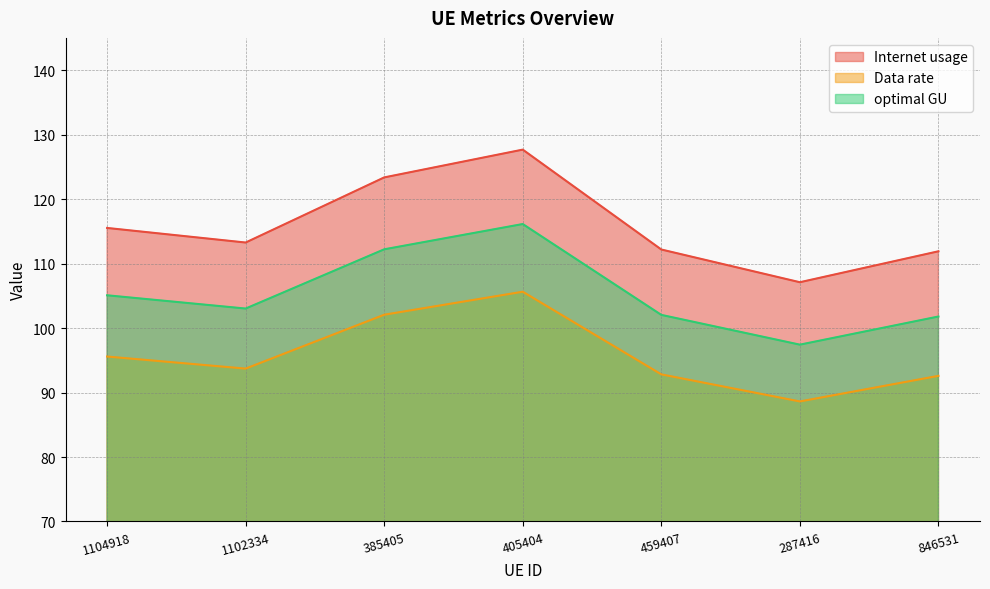

What is the total value across all series at 405404?

349.4